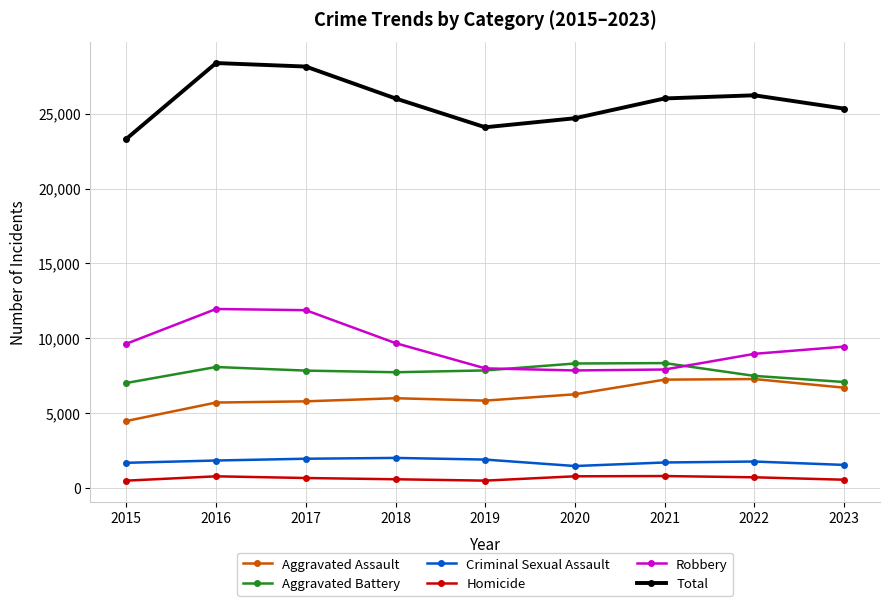

What is the value of the Aggravated Battery point at the 5th from the left?

7857